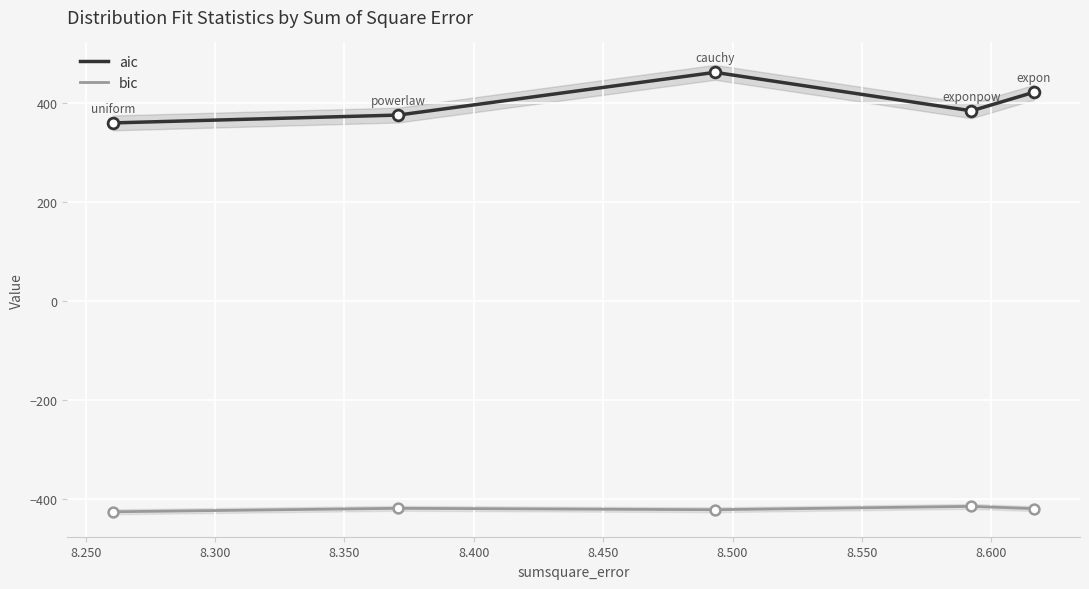

Which series contains the highest Y value?

aic